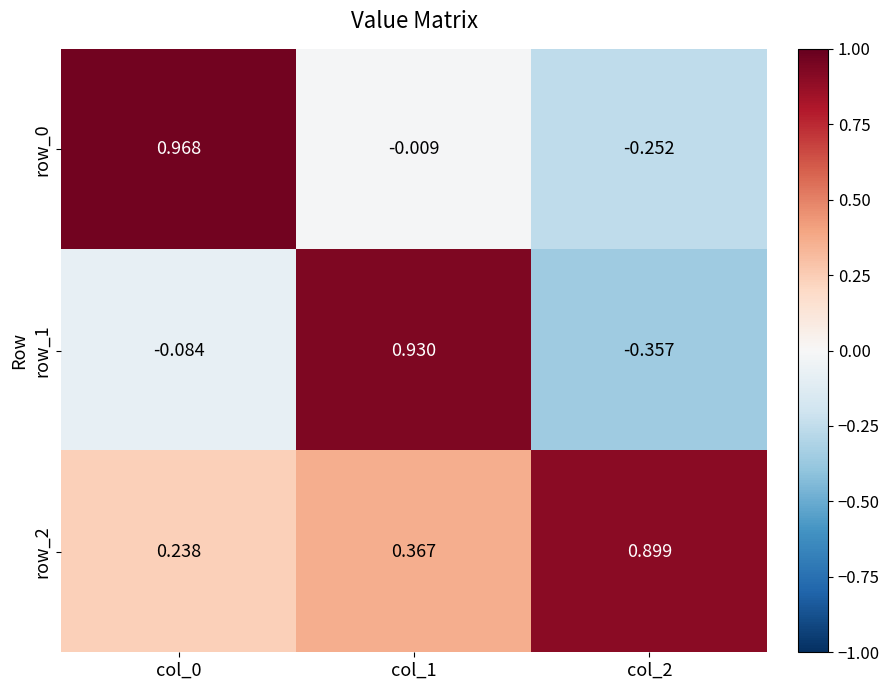

Is the value of row_2 at col_2 greater than the value of row_1 at col_1?

No